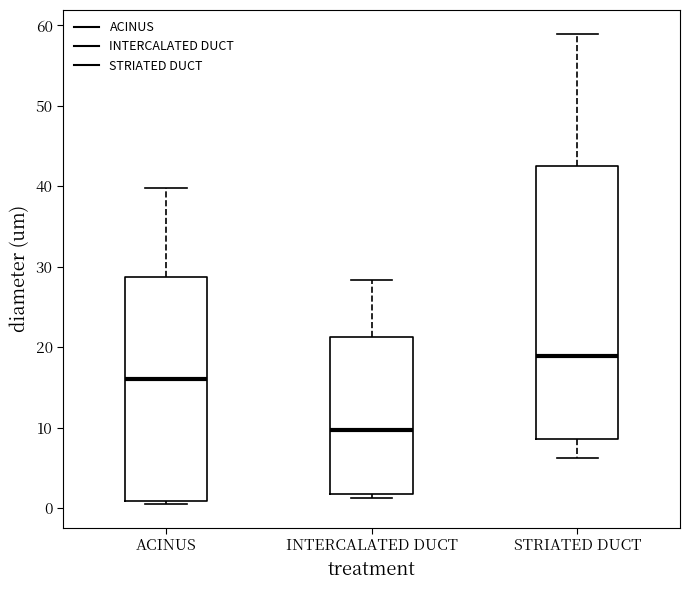

Which box is the tallest, from its lower edge to its upper edge?

STRIATED DUCT